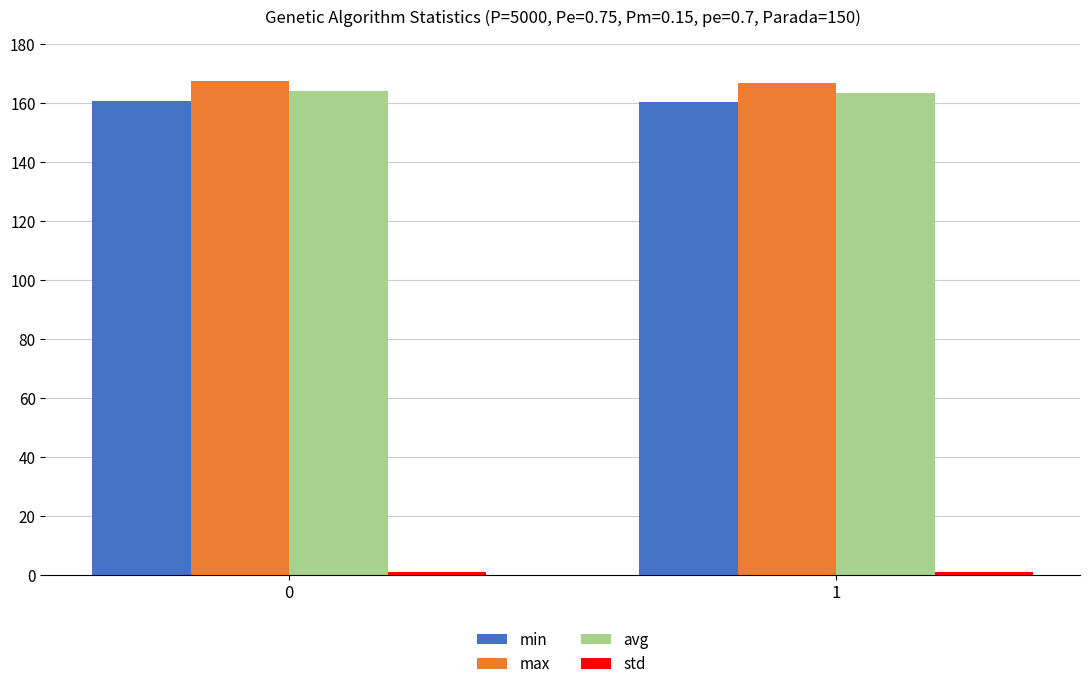

Is it true that min equals 274.2 at 0?

False